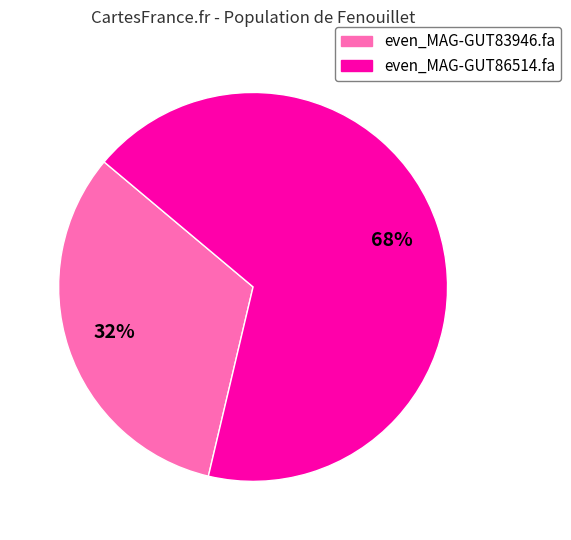

Is the sum of even_MAG-GUT83946.fa and even_MAG-GUT86514.fa greater than half?

Yes